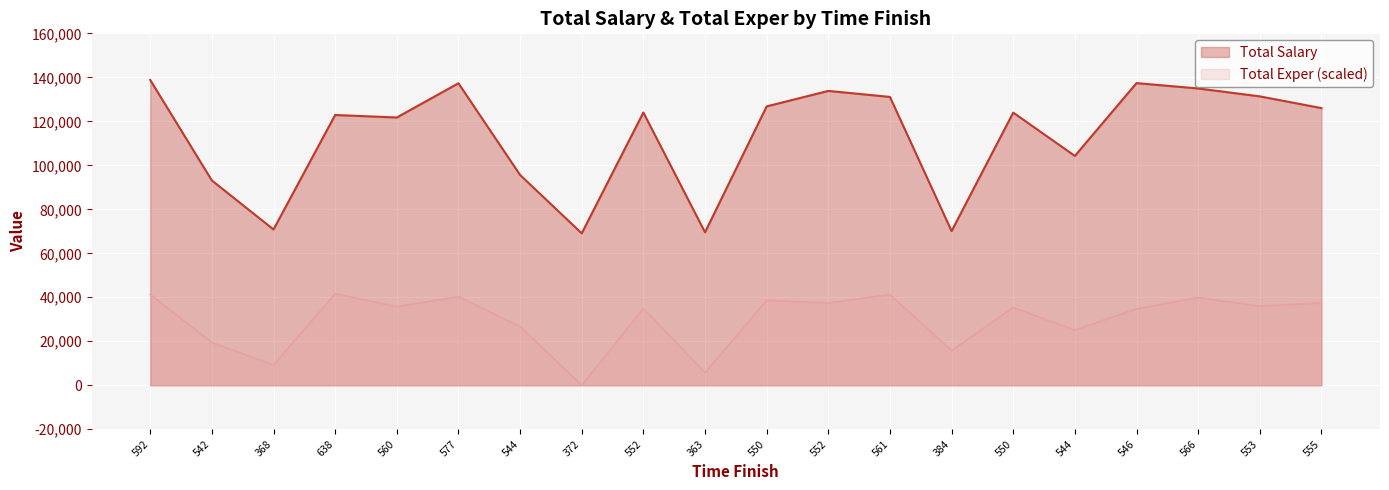

In Total Salary, how many points are lower than both neighbors (excluding endpoints)?

6